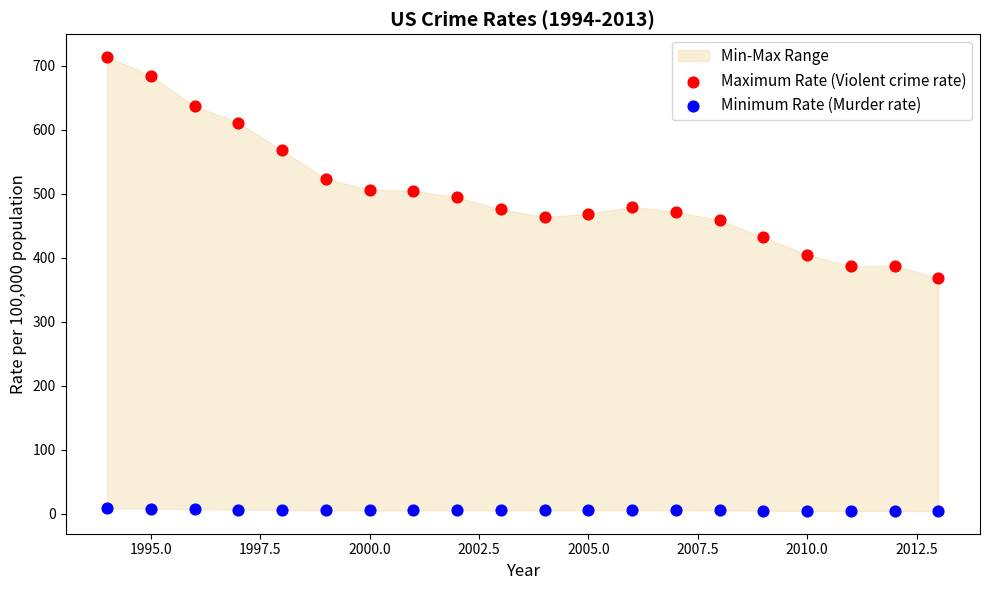

Across all data points, what is the range of X values (max minus min)?

19.0